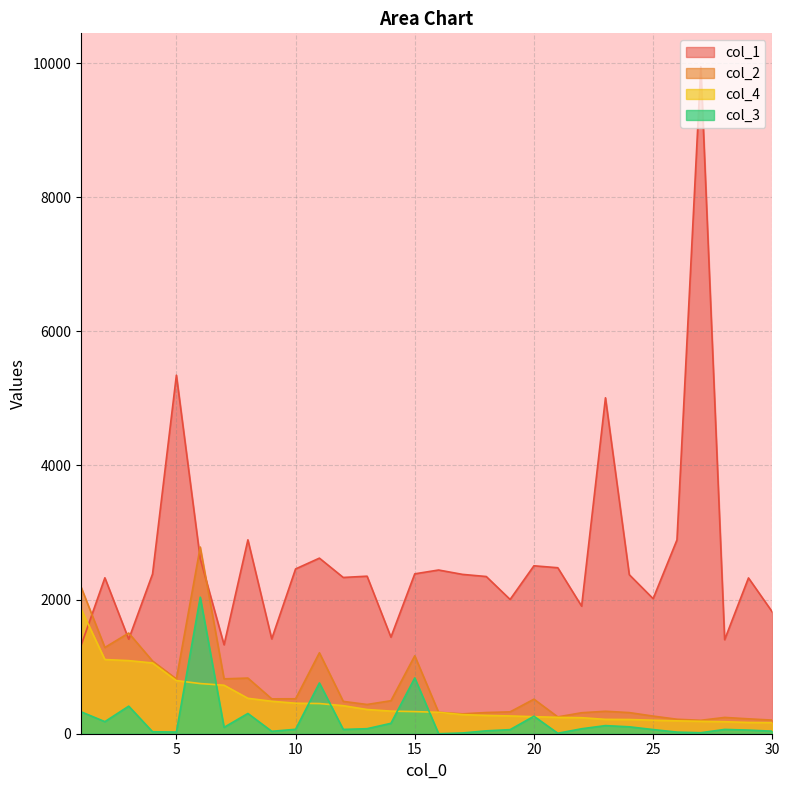

True or false: col_4 has a value of 168 at 29.

True